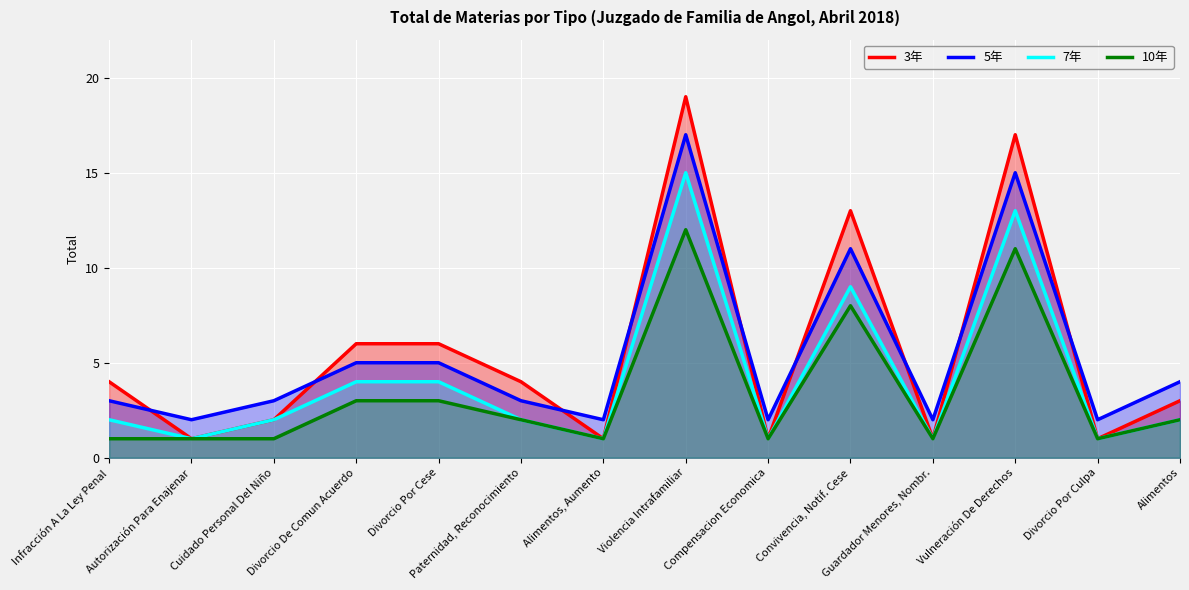

Reading left to right, transcribe all the data shown in this chart.

3年: 4	1	2	6	6	4	1	19	1	13	1	17	1	3
5年: 3	2	3	5	5	3	2	17	2	11	2	15	2	4
7年: 2	1	2	4	4	2	1	15	1	9	1	13	1	2
10年: 1	1	1	3	3	2	1	12	1	8	1	11	1	2